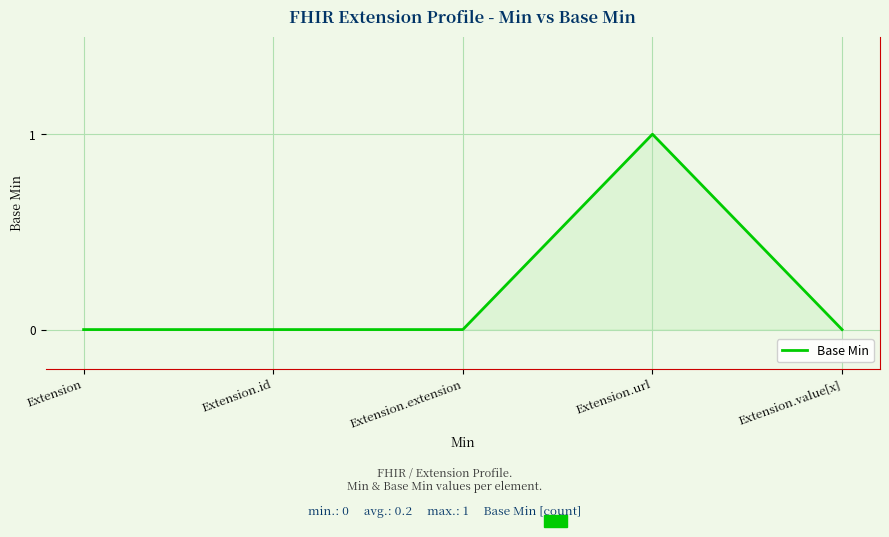

The value at Extension is 0. True or false?

True